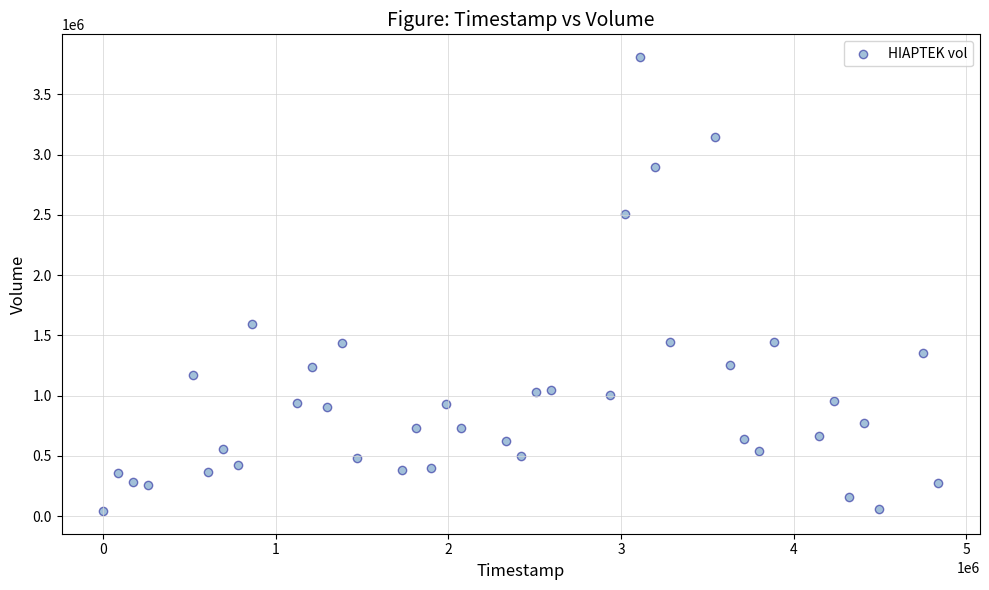

What Y value in the scatter plot is closest to 1926329?

1592967